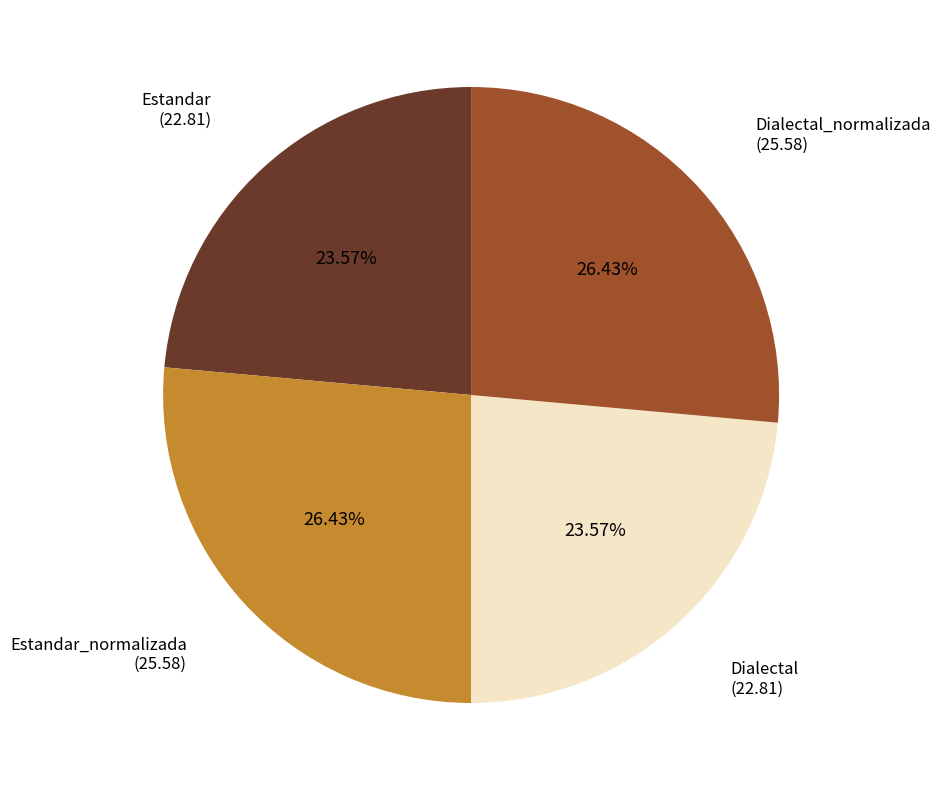

Is there a majority slice in this chart?

No